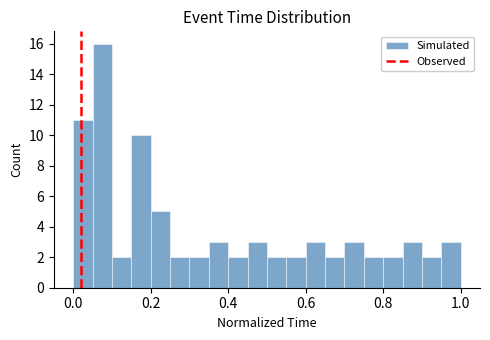

Around what value on the x-axis is the tallest bar? Give the approximate position of its centre, as read against the axis.

0.08